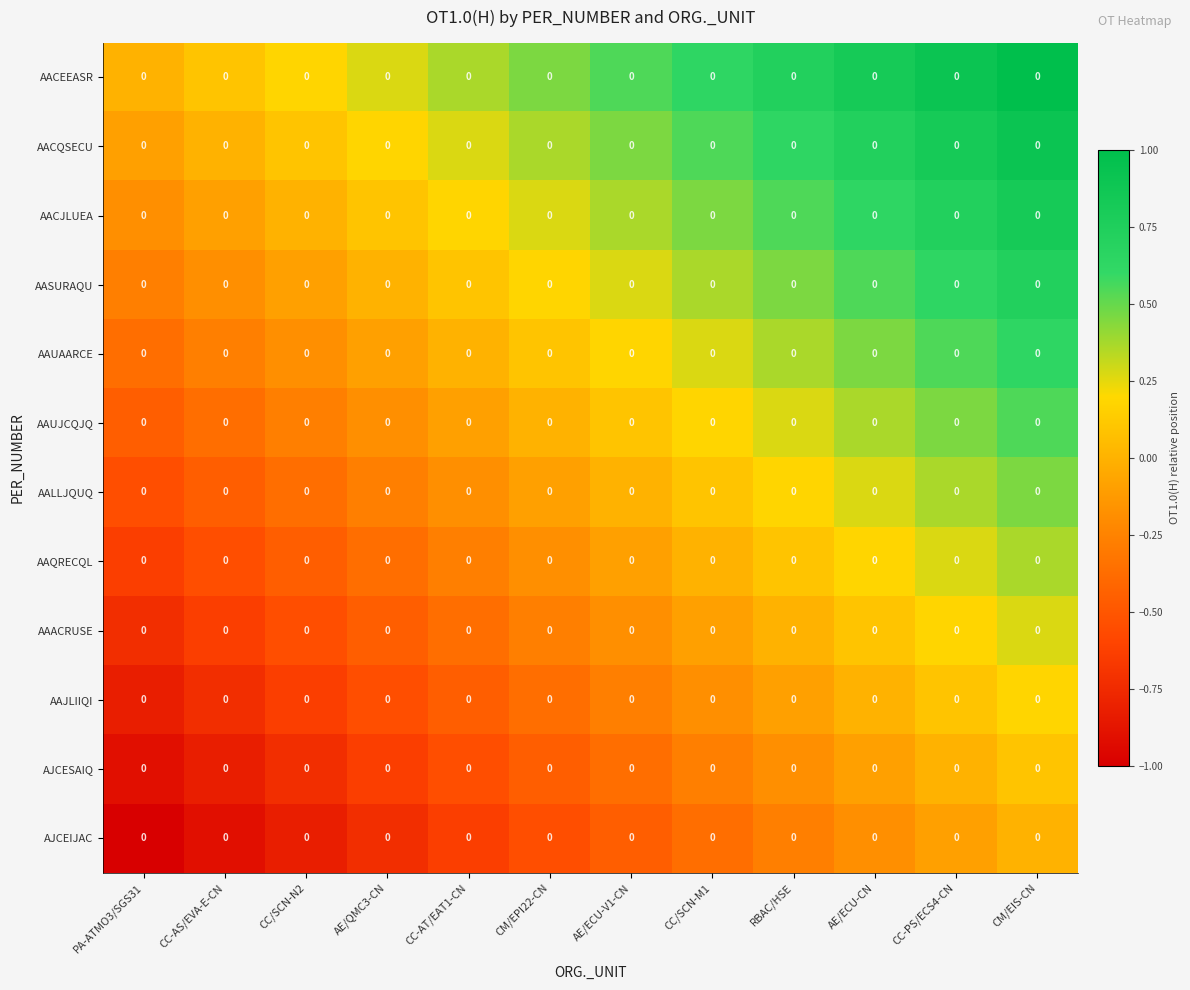

Which series has the largest total across all categories?

AACEEASR